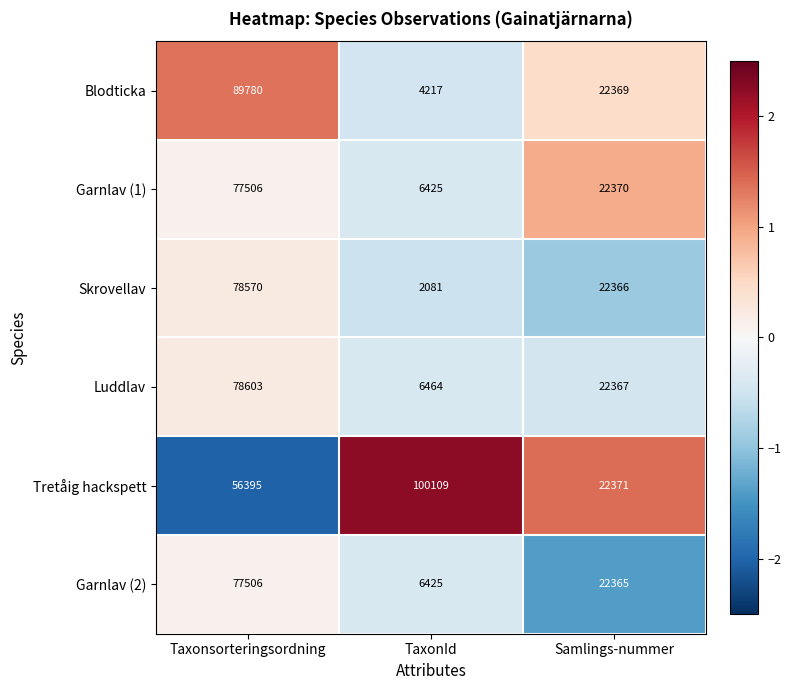

How many data points does each series have?

3